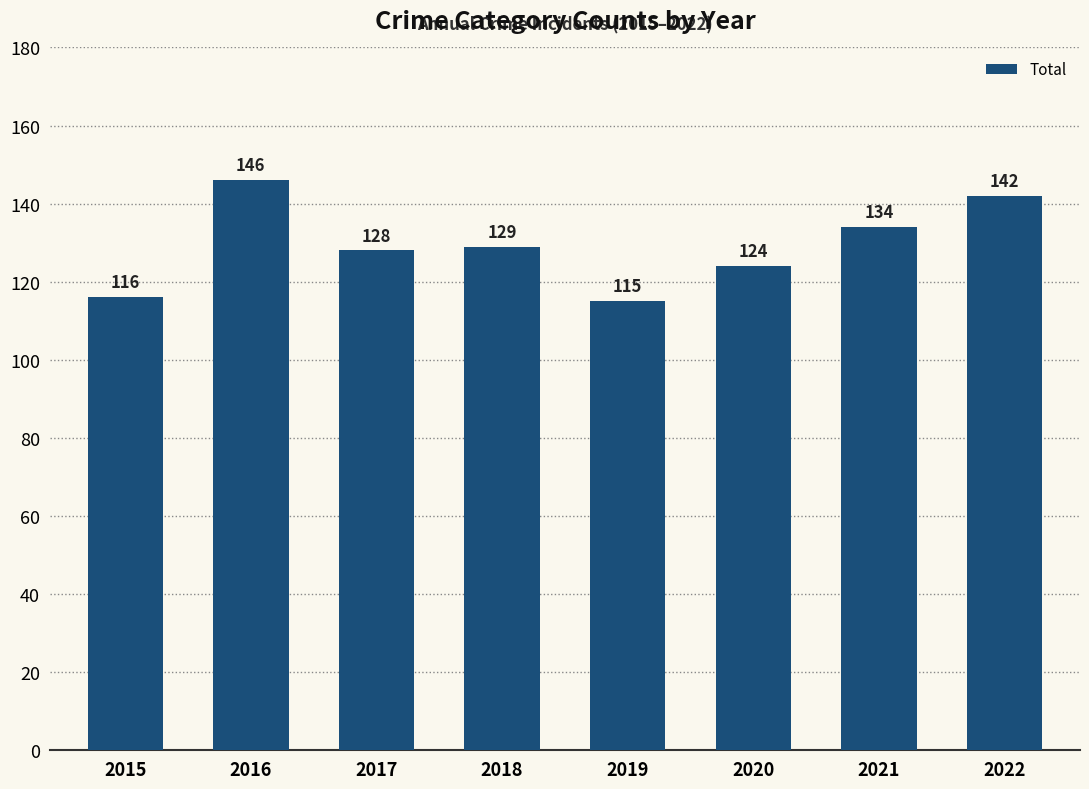

The value at 2022 is 227. True or false?

False